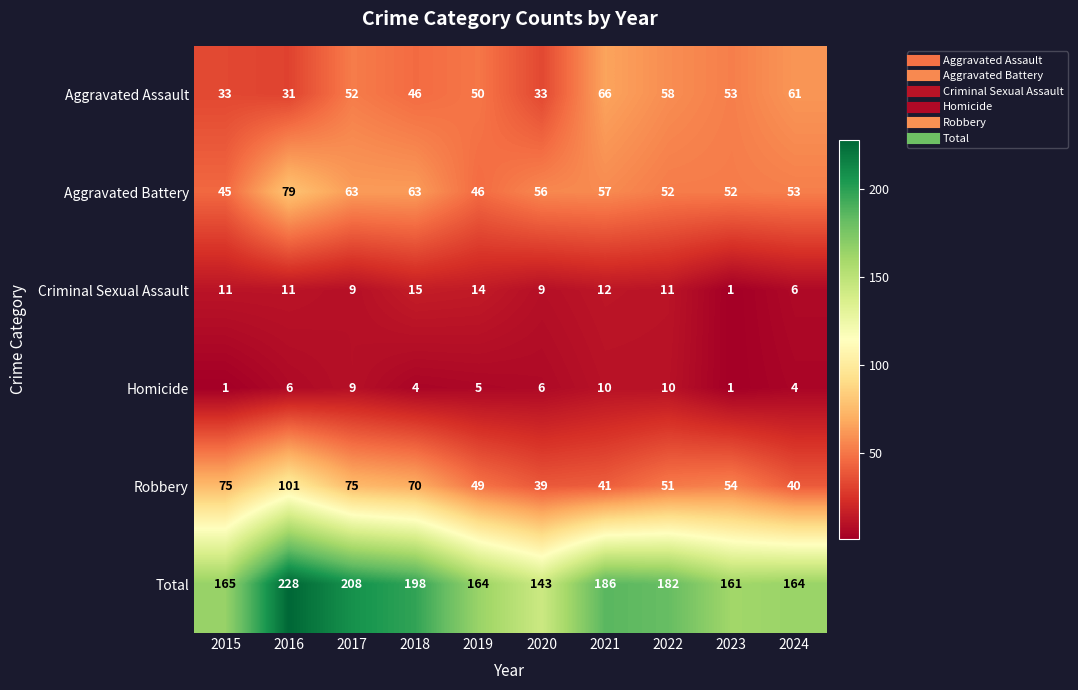

Between 2017 and 2019, which series saw the biggest shift?

Total